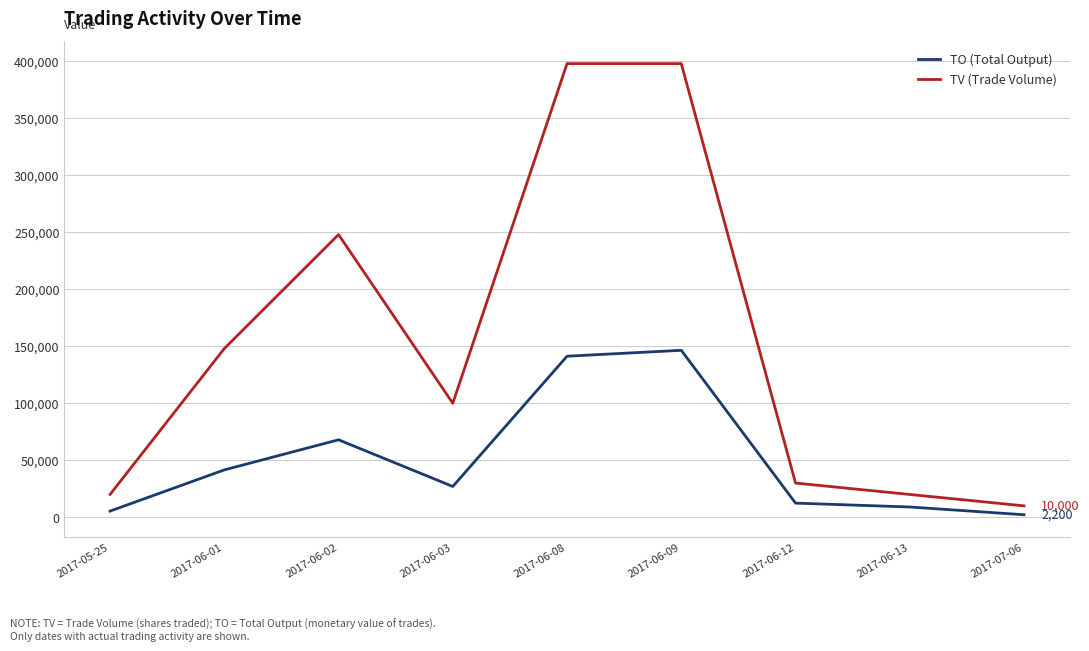

Which series has the largest total across all categories?

TV (Trade Volume)